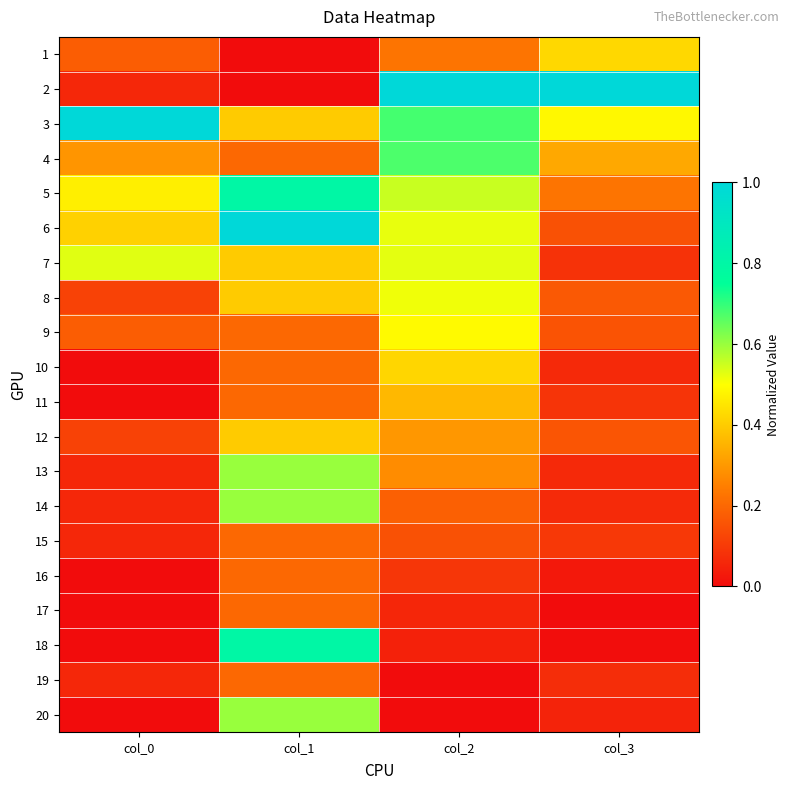

Reading left to right, extract all data points from this chart.

1: col_0=0.2	col_1=0.0	col_2=0.2	col_3=0.4
2: col_0=0.1	col_1=0.0	col_2=1.0	col_3=1.0
3: col_0=1.0	col_1=0.4	col_2=0.7	col_3=0.5
4: col_0=0.3	col_1=0.2	col_2=0.7	col_3=0.3
5: col_0=0.5	col_1=0.8	col_2=0.6	col_3=0.2
6: col_0=0.4	col_1=1.0	col_2=0.5	col_3=0.2
7: col_0=0.5	col_1=0.4	col_2=0.5	col_3=0.1
8: col_0=0.1	col_1=0.4	col_2=0.5	col_3=0.2
9: col_0=0.2	col_1=0.2	col_2=0.5	col_3=0.2
10: col_0=0.0	col_1=0.2	col_2=0.4	col_3=0.1
11: col_0=0.0	col_1=0.2	col_2=0.4	col_3=0.1
12: col_0=0.1	col_1=0.4	col_2=0.3	col_3=0.2
13: col_0=0.1	col_1=0.6	col_2=0.3	col_3=0.1
14: col_0=0.1	col_1=0.6	col_2=0.2	col_3=0.1
15: col_0=0.1	col_1=0.2	col_2=0.2	col_3=0.1
16: col_0=0.0	col_1=0.2	col_2=0.1	col_3=0.0
17: col_0=0.0	col_1=0.2	col_2=0.1	col_3=0.0
18: col_0=0.0	col_1=0.8	col_2=0.0	col_3=0.0
19: col_0=0.1	col_1=0.2	col_2=0.0	col_3=0.1
20: col_0=0.0	col_1=0.6	col_2=0.0	col_3=0.0